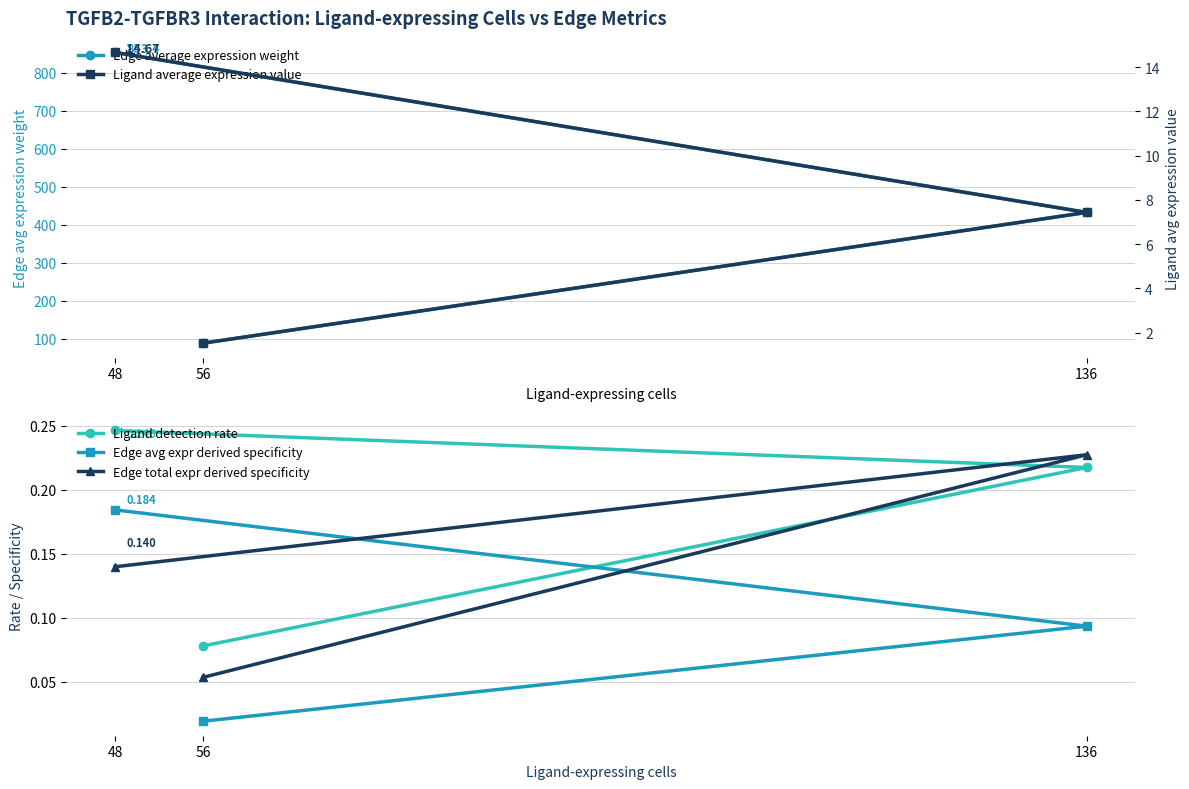

At which category is the sum across all series the highest?

48